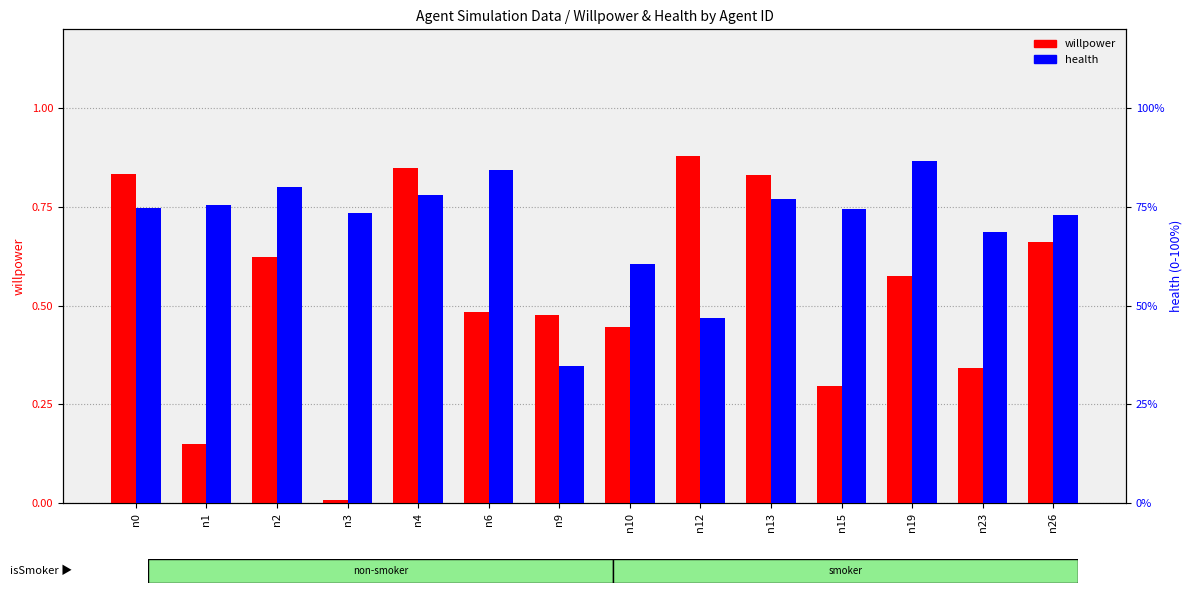

Between n23 and n1, which is larger?

n23